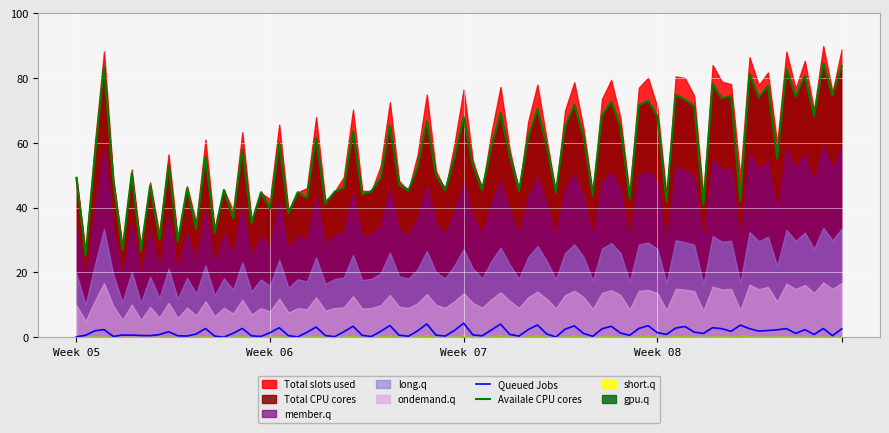

True or false: Availale CPU cores and Queued Jobs cross at least once.

False